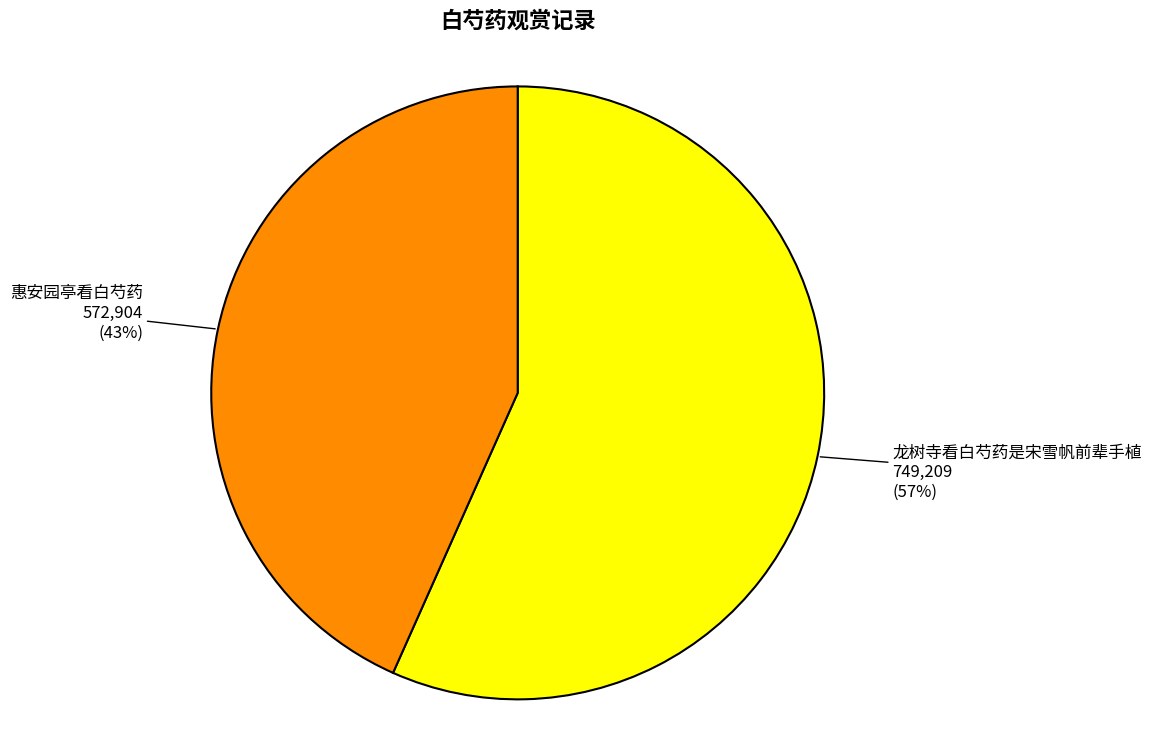

Is there a majority slice in this chart?

Yes